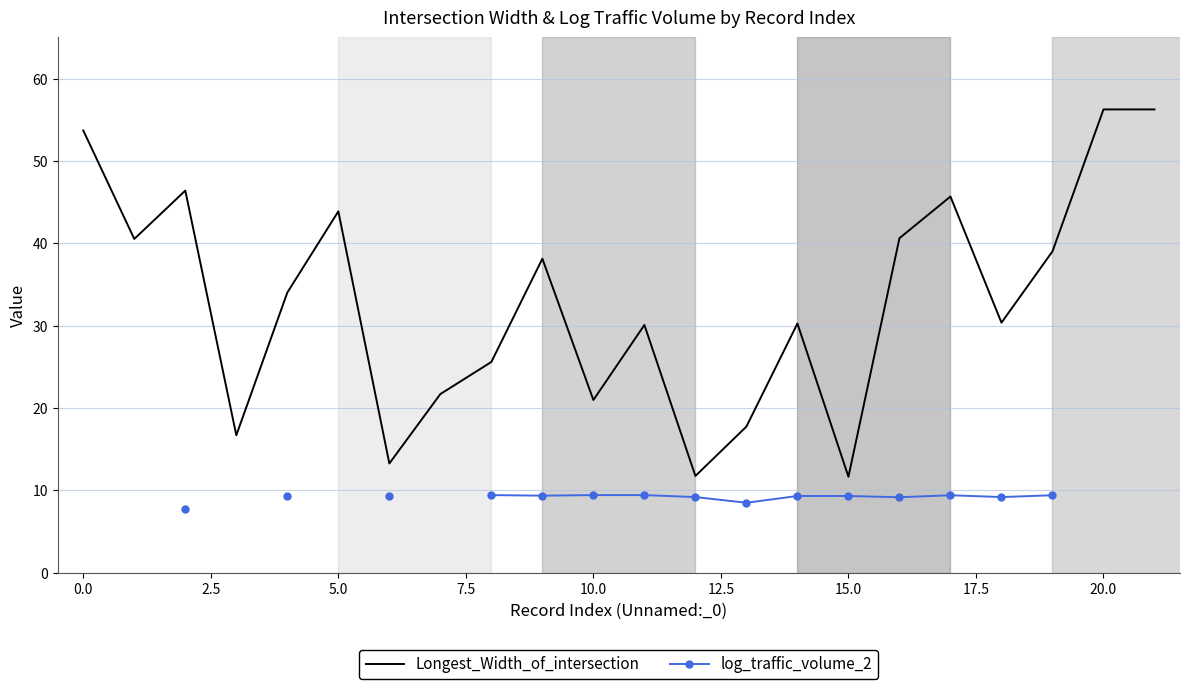

What is the value of the Longest_Width_of_intersection point at the 16th from the left?

11.6